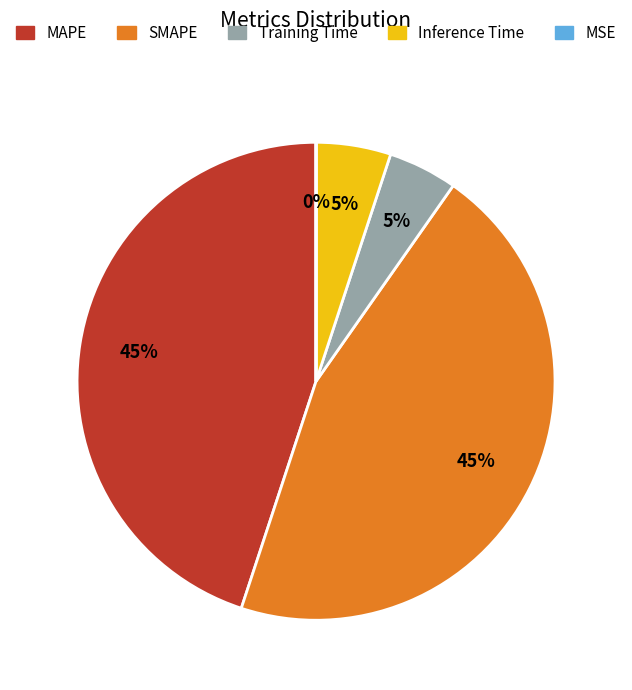

To the nearest percent, what portion does Training Time represent?

5%